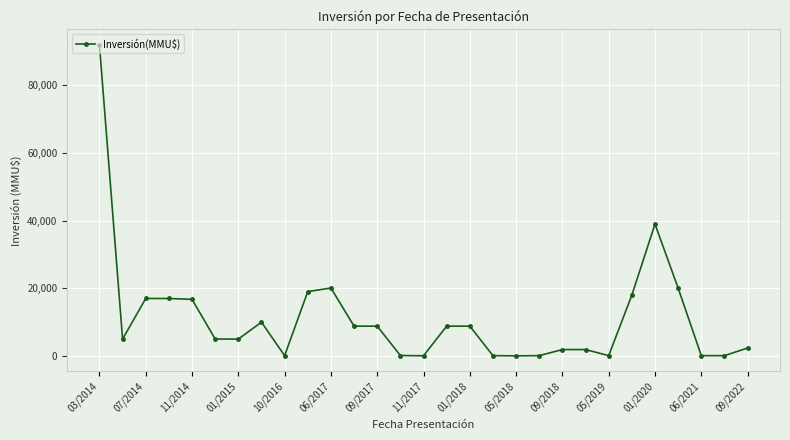

What is the difference between the maximum and second lowest values?

91939